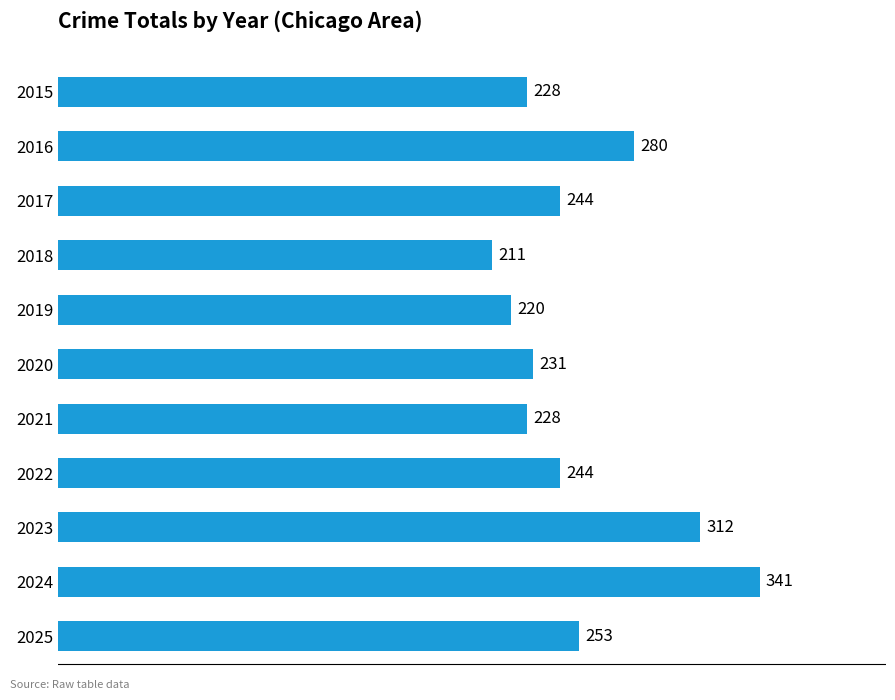

What is the approximate value at 2024, to the nearest 5?

340